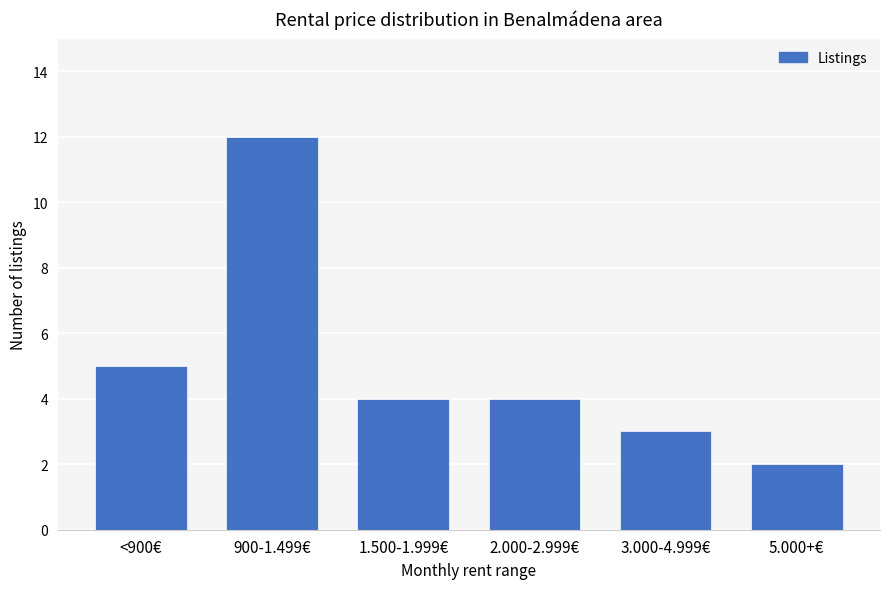

Does the chart contain stacked bars?

No